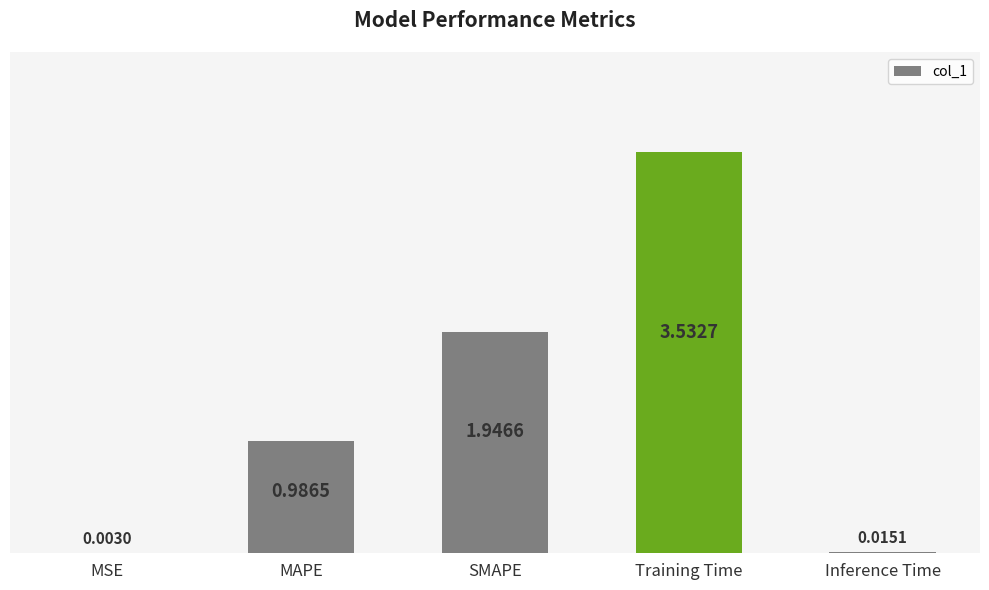

What is the change in value from MSE to MAPE?

+1.0